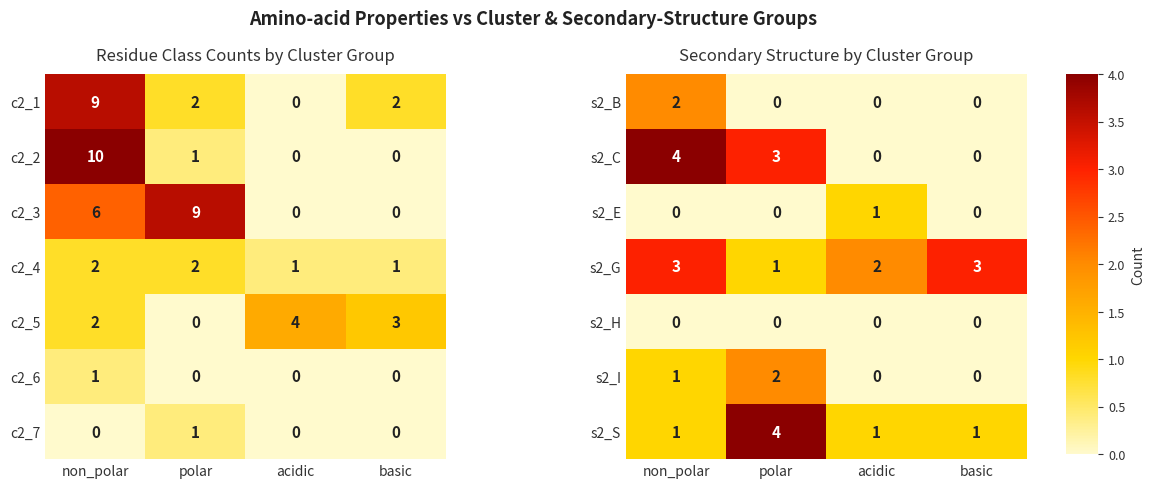

What is the sum of the s2_G values at basic and acidic?

5